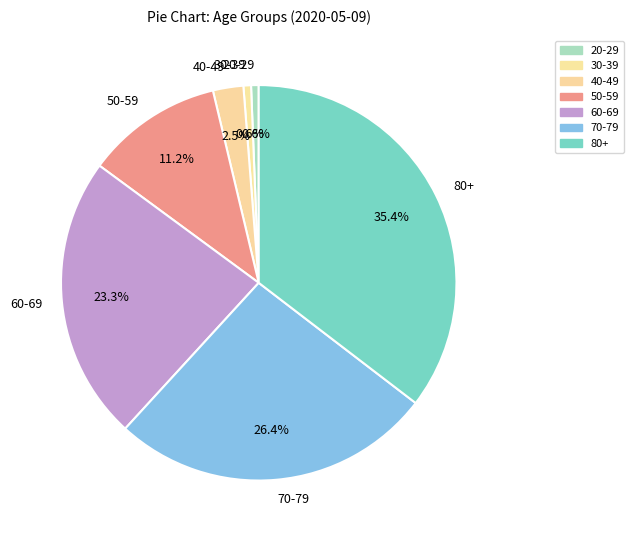

To the nearest percent, what is the combined percentage of 50-59 and 60-69?

34%